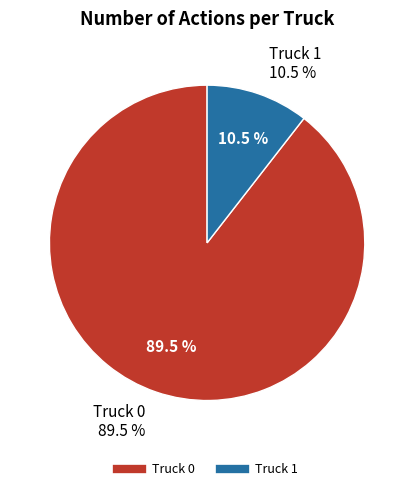

Between Truck 1 and Truck 0, which is larger?

Truck 0